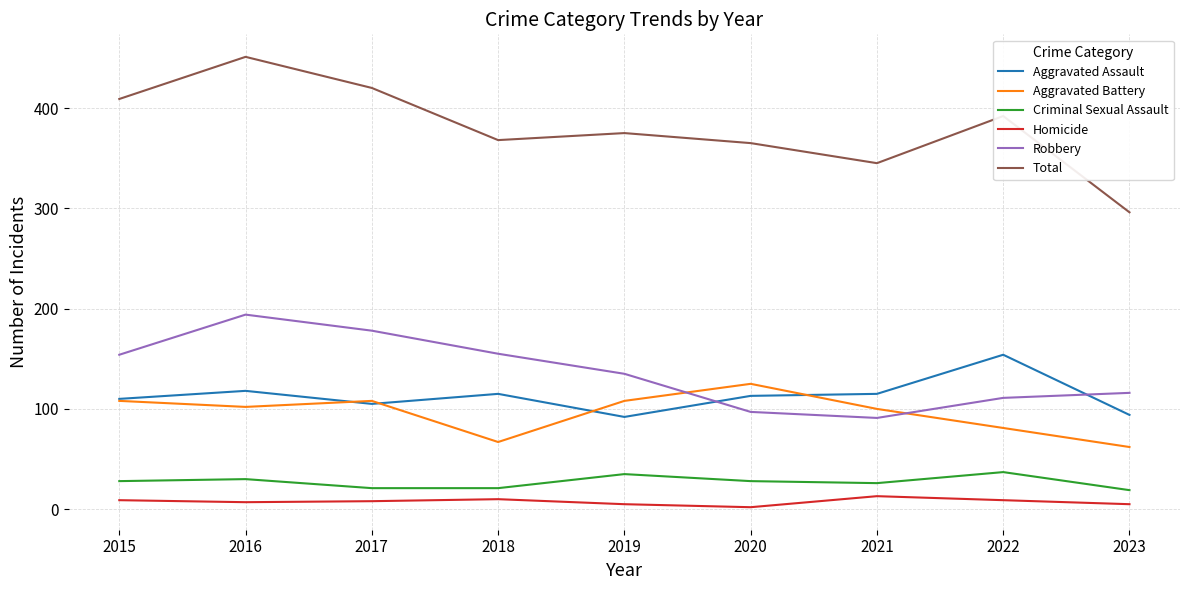

What is the lowest value of the Criminal Sexual Assault series?

19